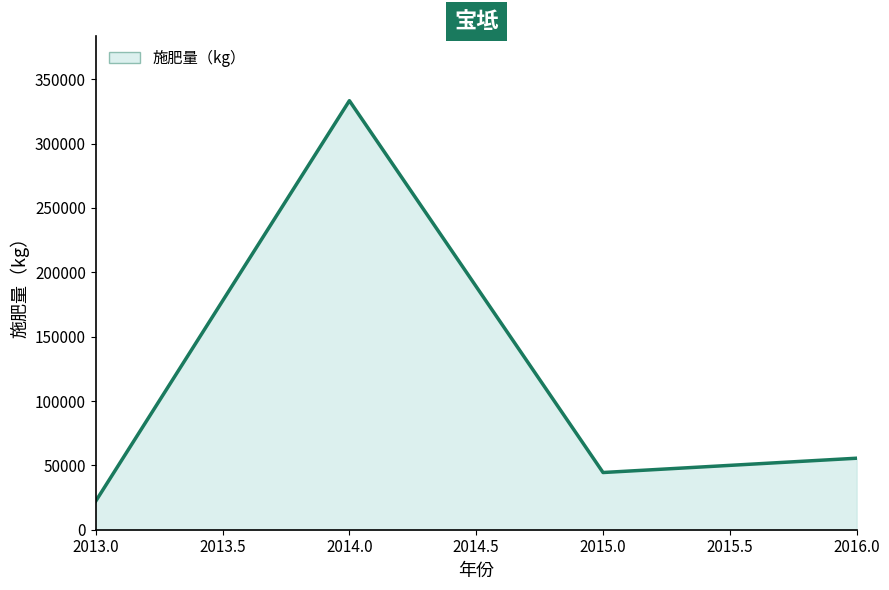

What is the smallest value displayed?

22222